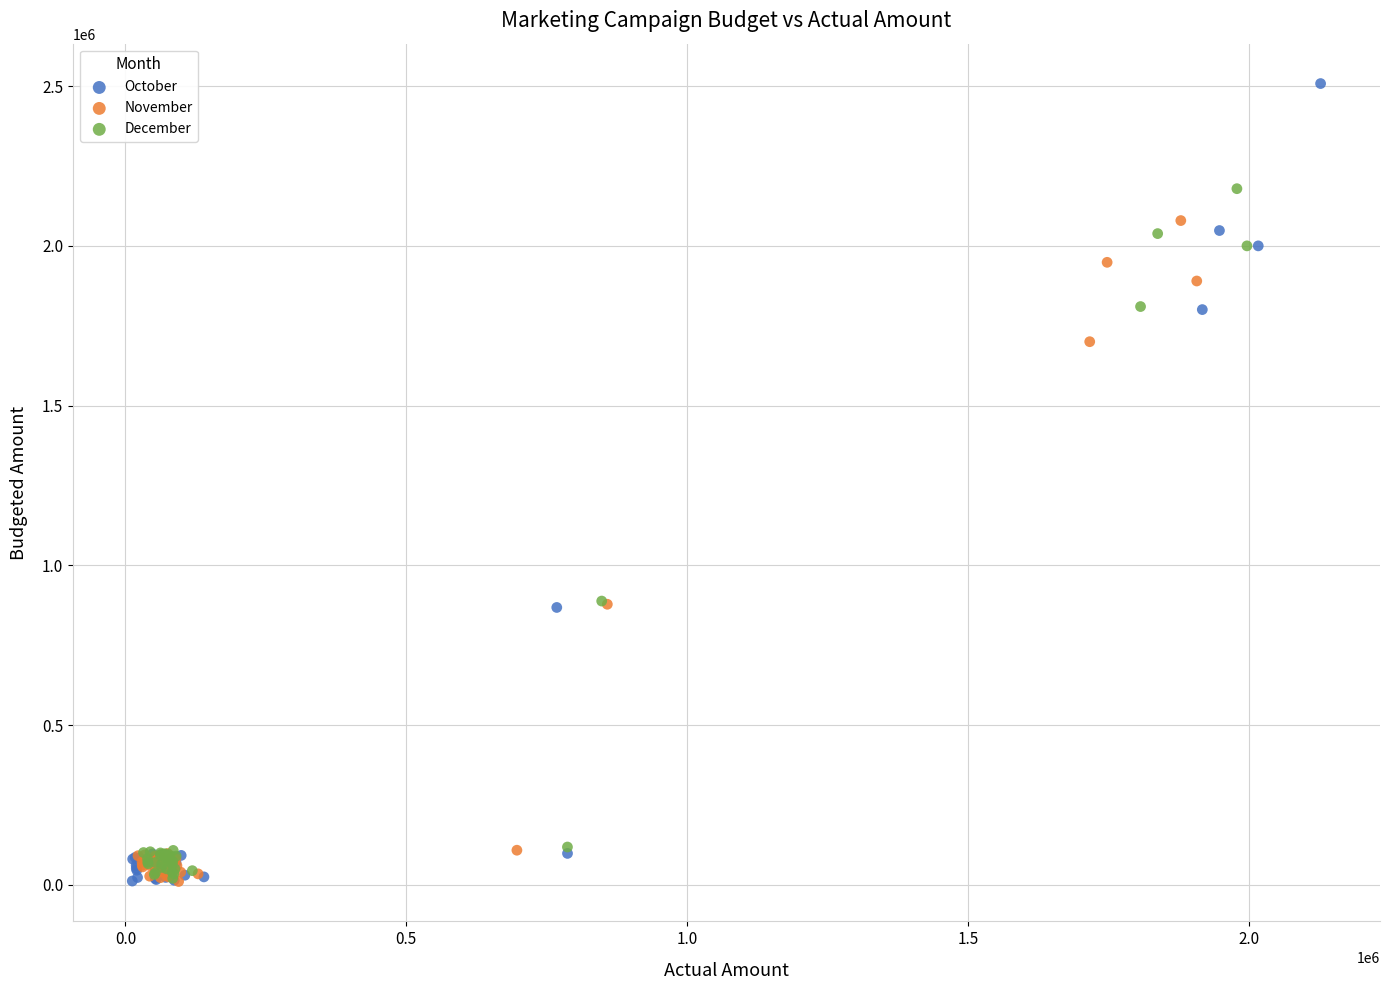

Which series contains the highest Y value?

October